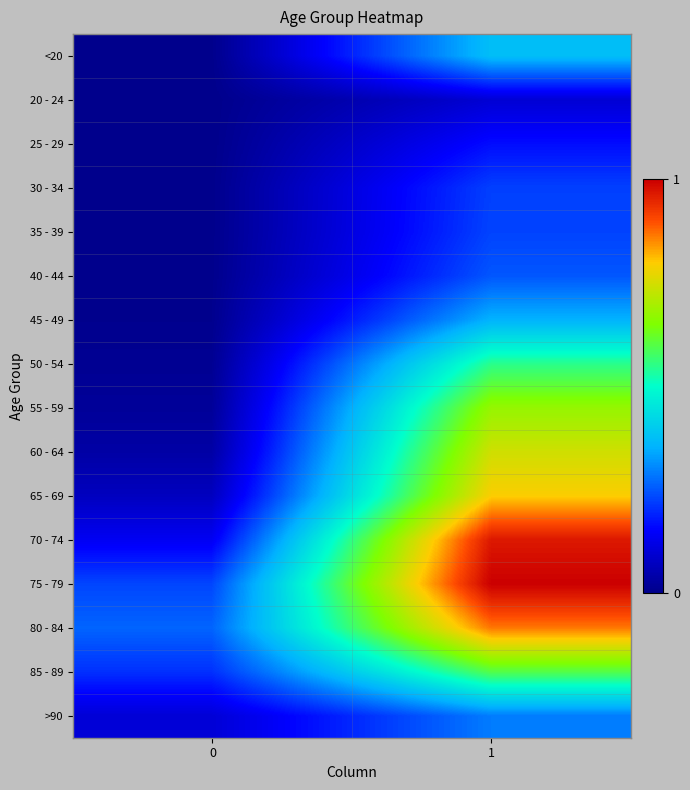

At how many categories does at least one series exceed 5014?

1